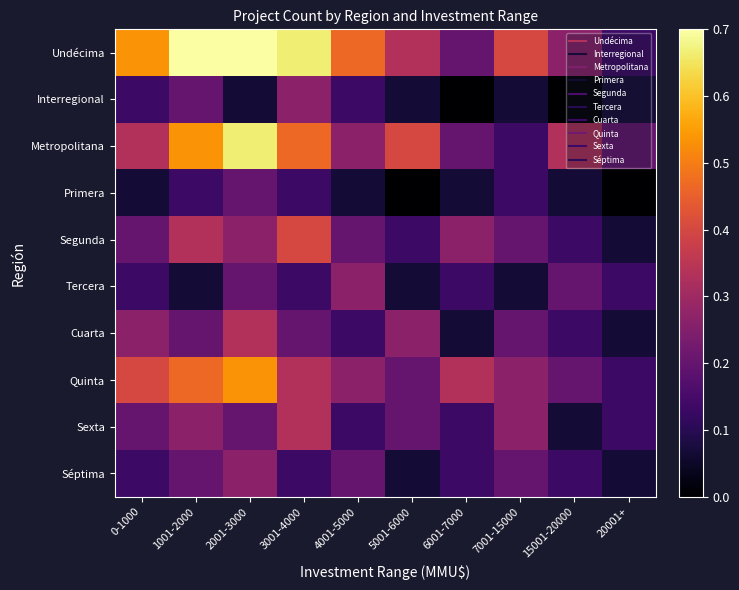

At which category is the sum across all series the highest?

2001-3000